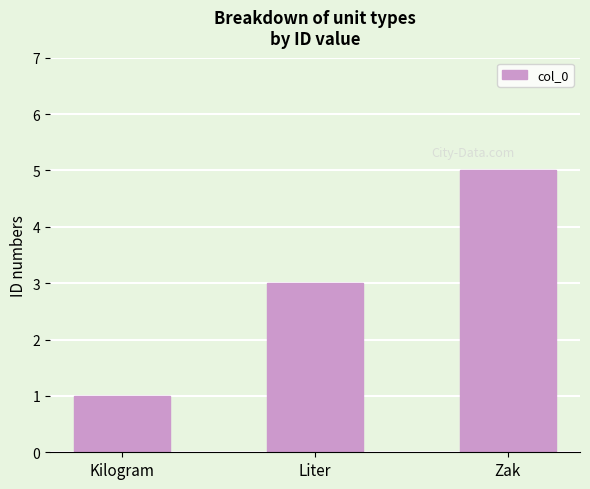

True or false: the data shows 2 at Liter.

False